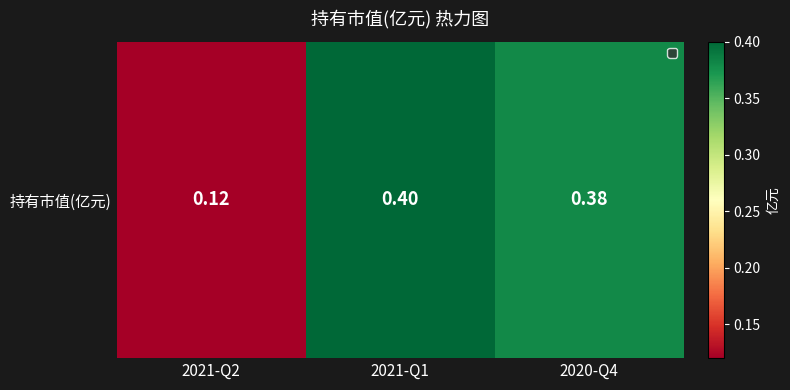

Rank the categories by value from lowest to highest.

2021-Q2, 2020-Q4, 2021-Q1